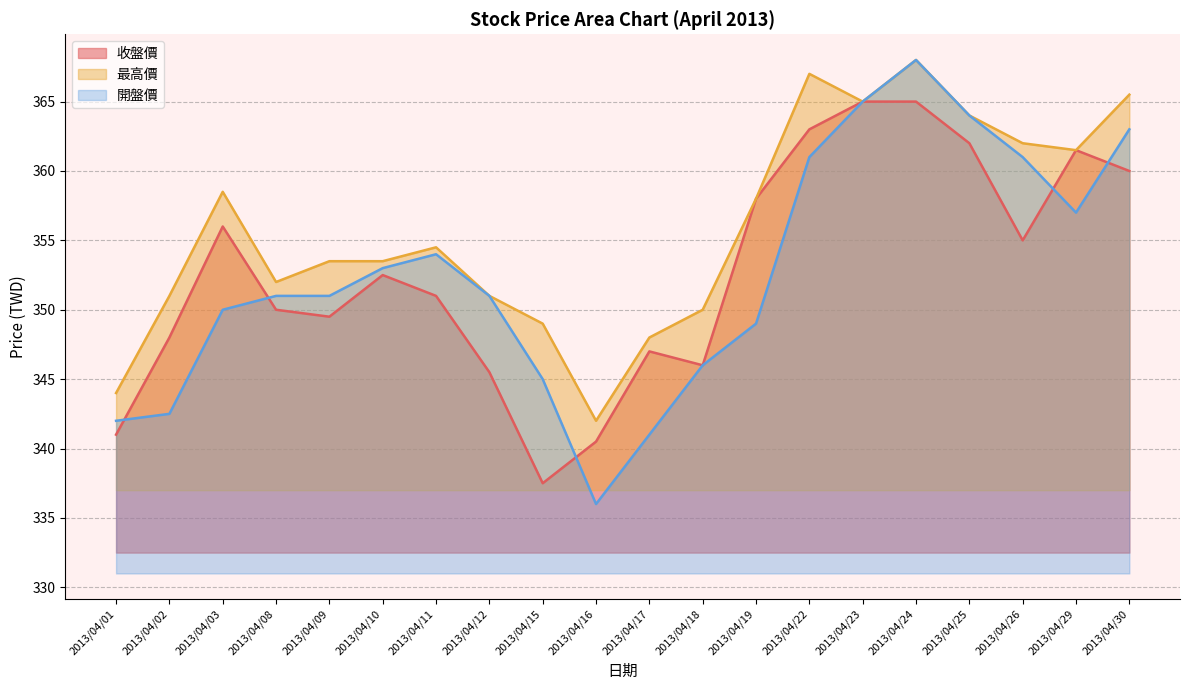

Rank the categories by 最高價 value from lowest to highest.

2013/04/16, 2013/04/01, 2013/04/17, 2013/04/15, 2013/04/18, 2013/04/02, 2013/04/12, 2013/04/08, 2013/04/09, 2013/04/10, 2013/04/11, 2013/04/19, 2013/04/03, 2013/04/29, 2013/04/26, 2013/04/25, 2013/04/23, 2013/04/30, 2013/04/22, 2013/04/24